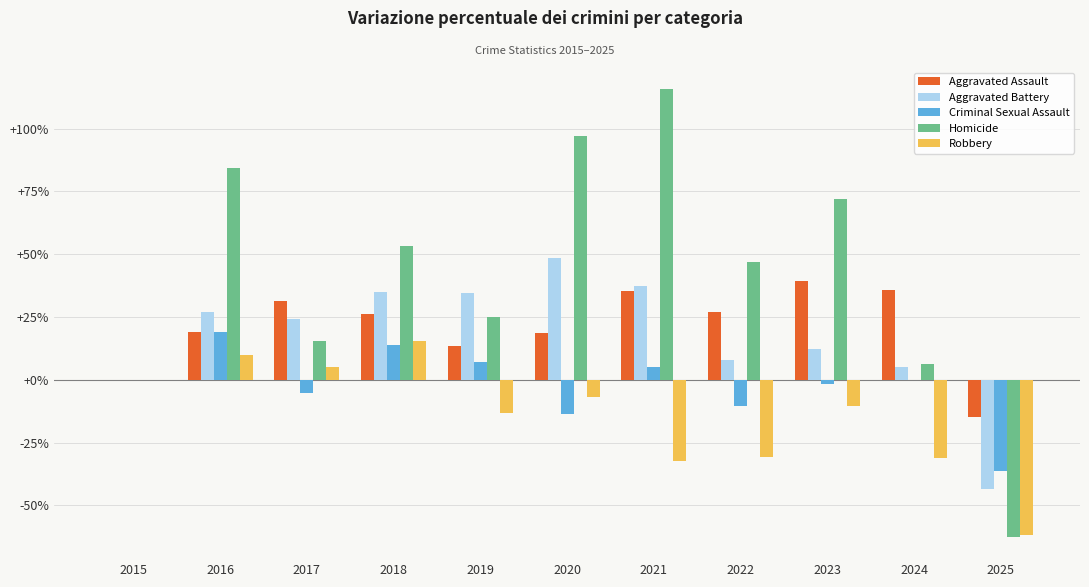

Between 2018 and 2019, which series saw the biggest shift?

Robbery